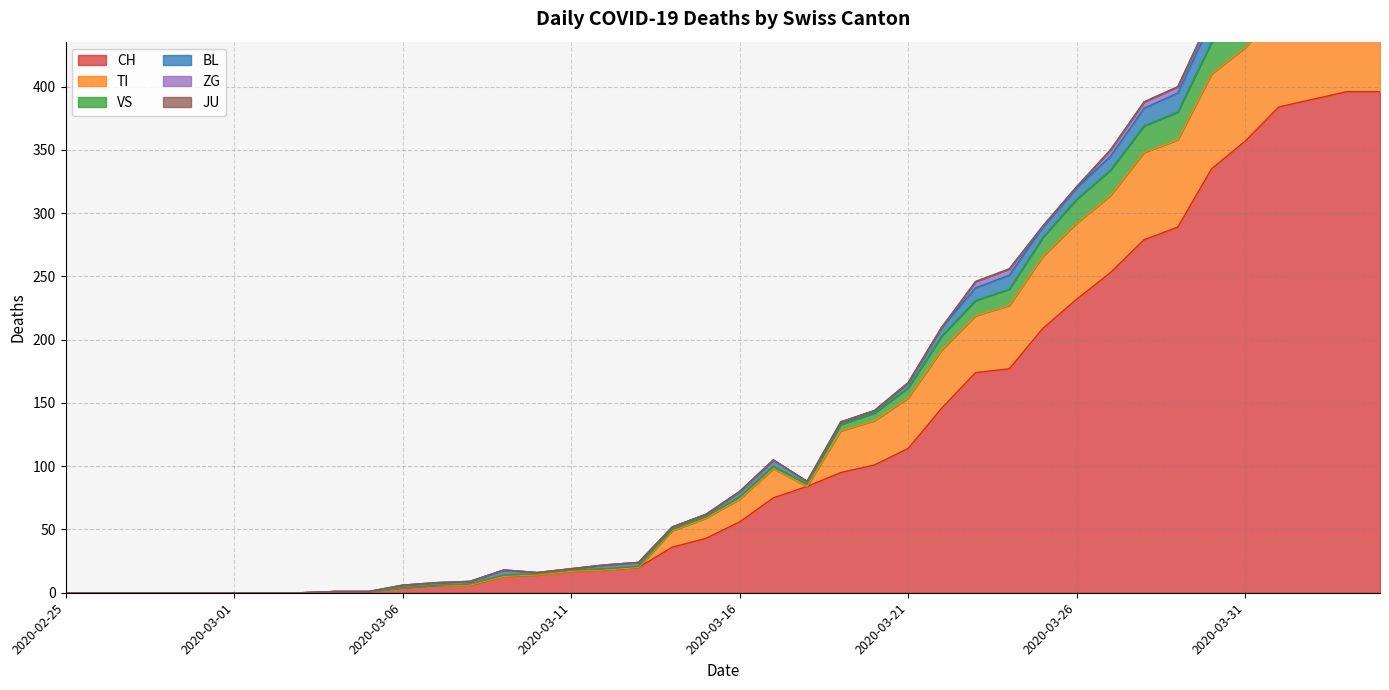

What is the average value of the TI series?

27